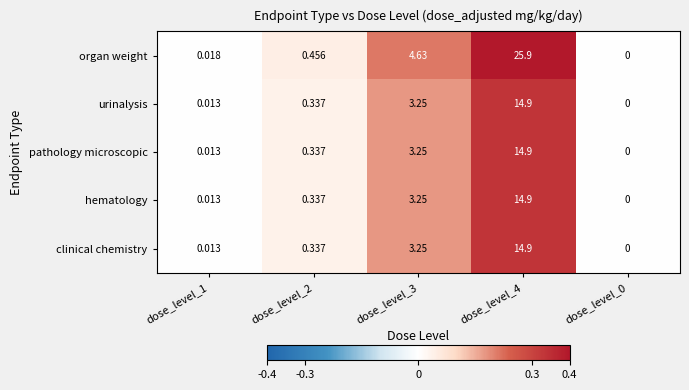

Which series has the largest range (max minus min)?

organ weight